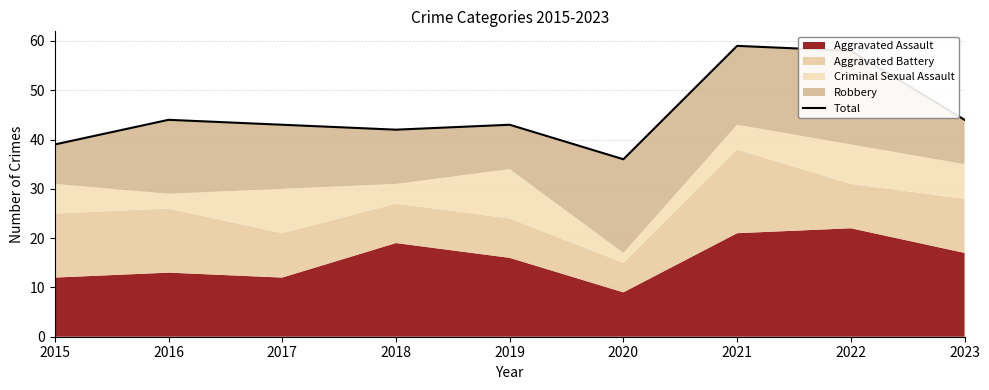

Does the chart display data point markers on the line(s)?

No